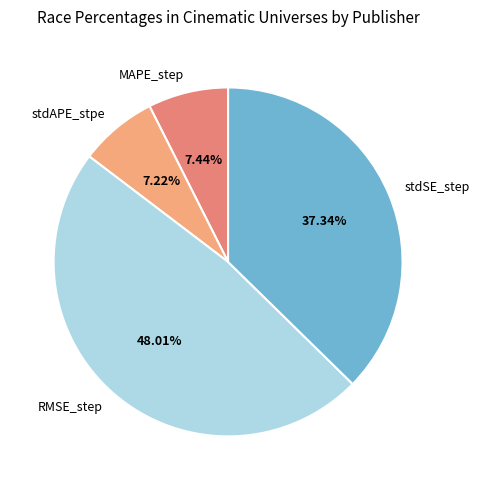

To the nearest percent, what portion does RMSE_step represent?

48%